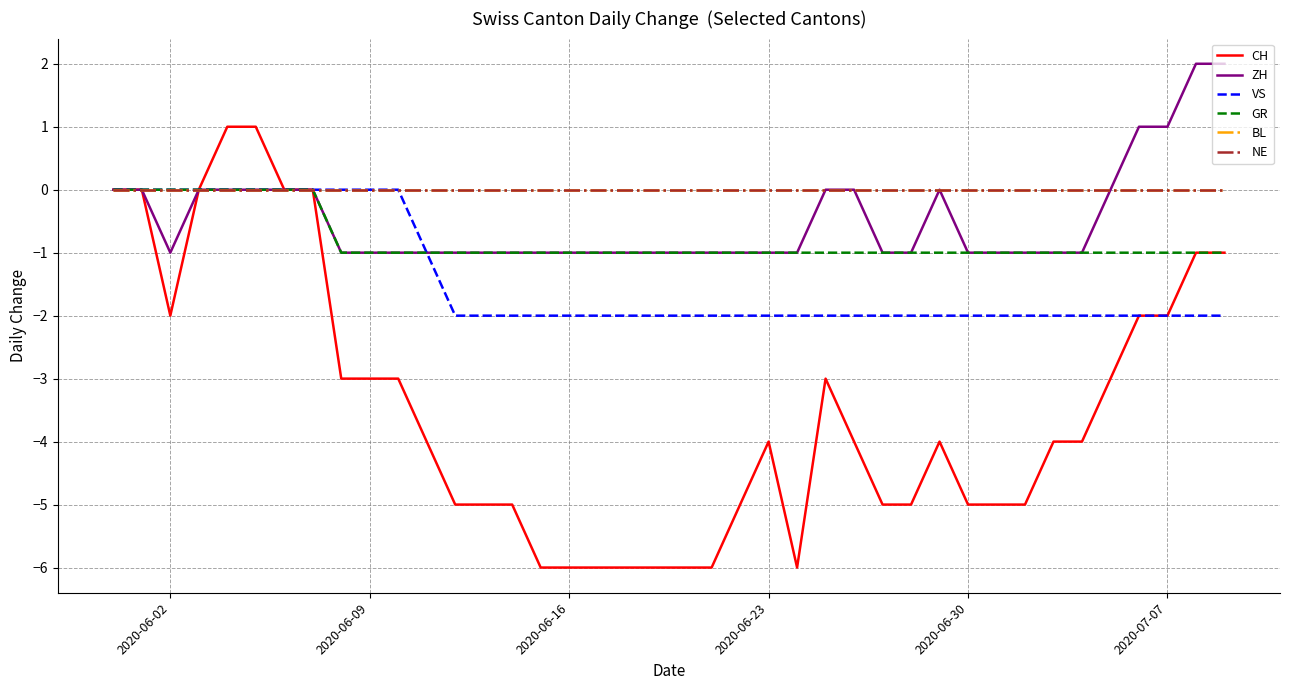

True or false: ZH has more than 1 interior local peaks.

False